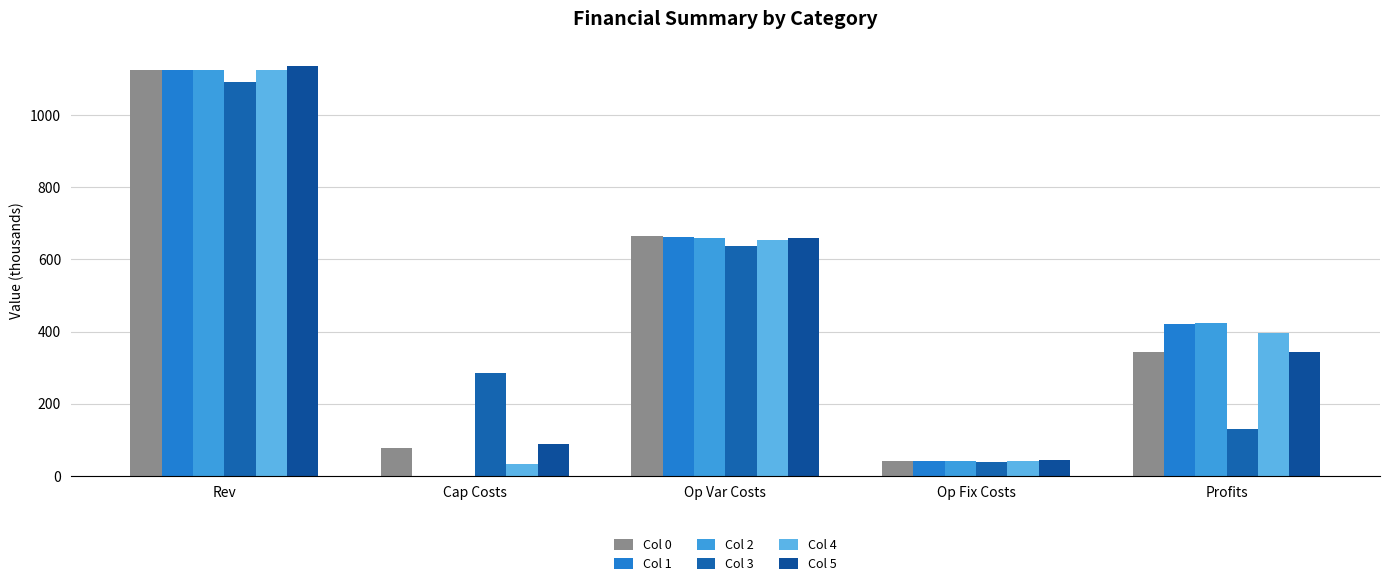

Which series has the largest total across all categories?

Col 5